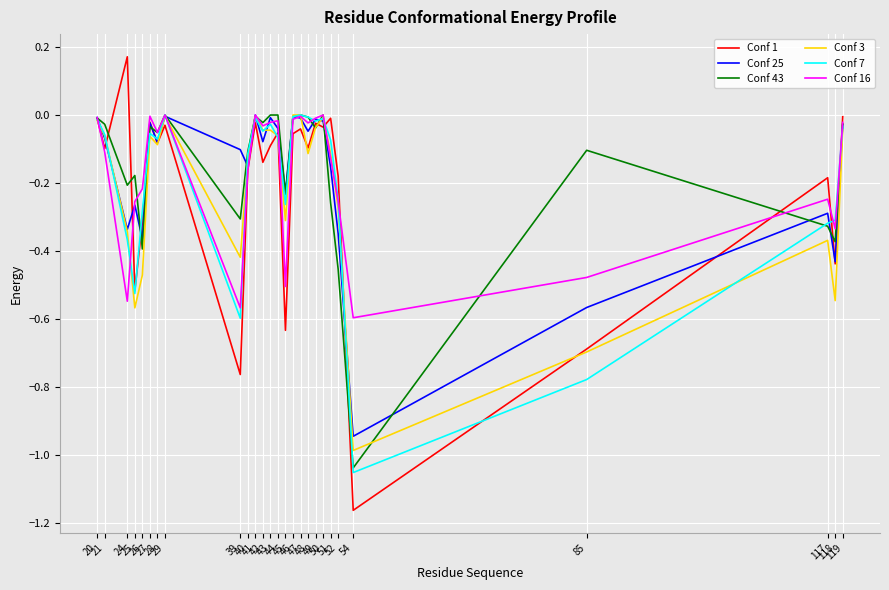

How many lines are shown in the chart?

6